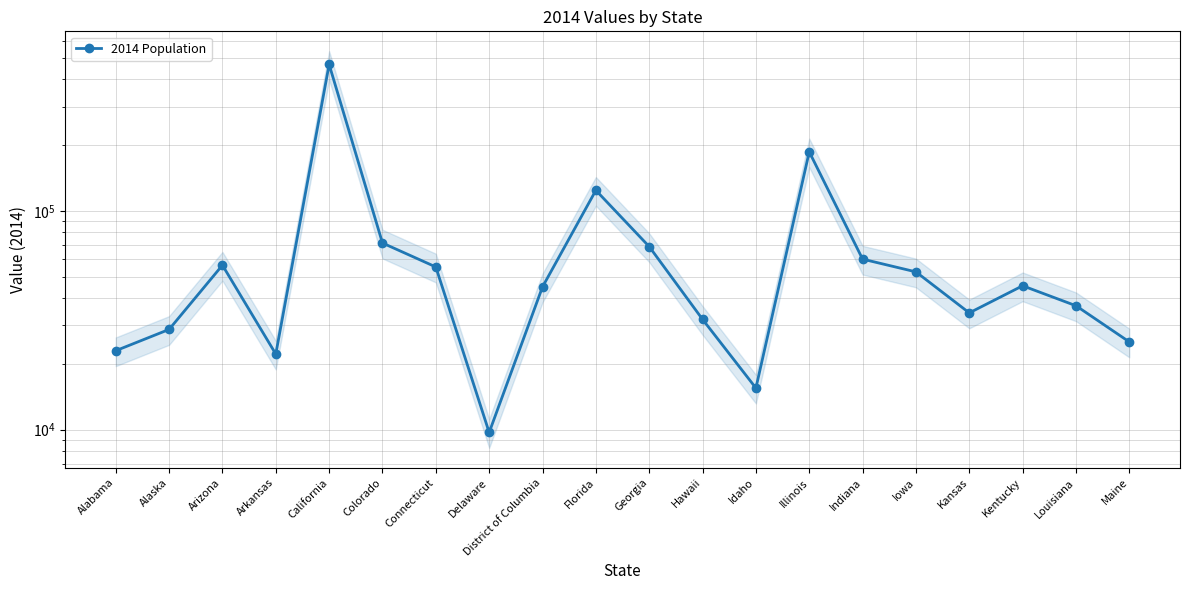

How many values are below 45495?

10